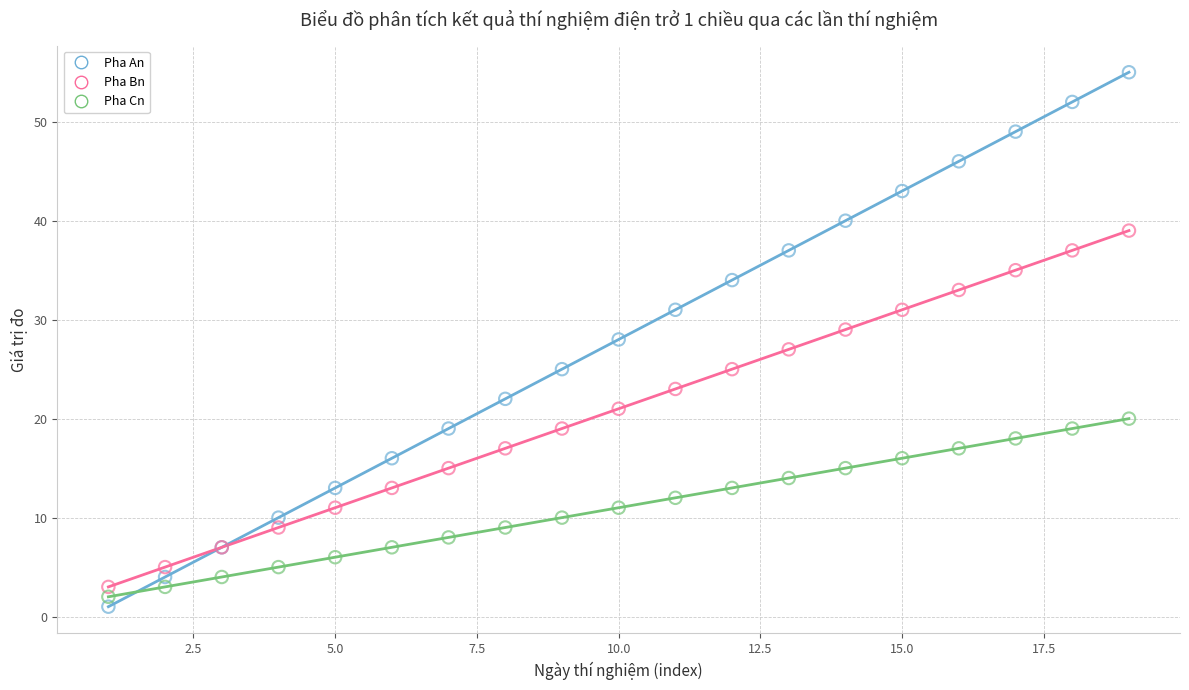

Which series has the largest Y range (max minus min)?

Pha An